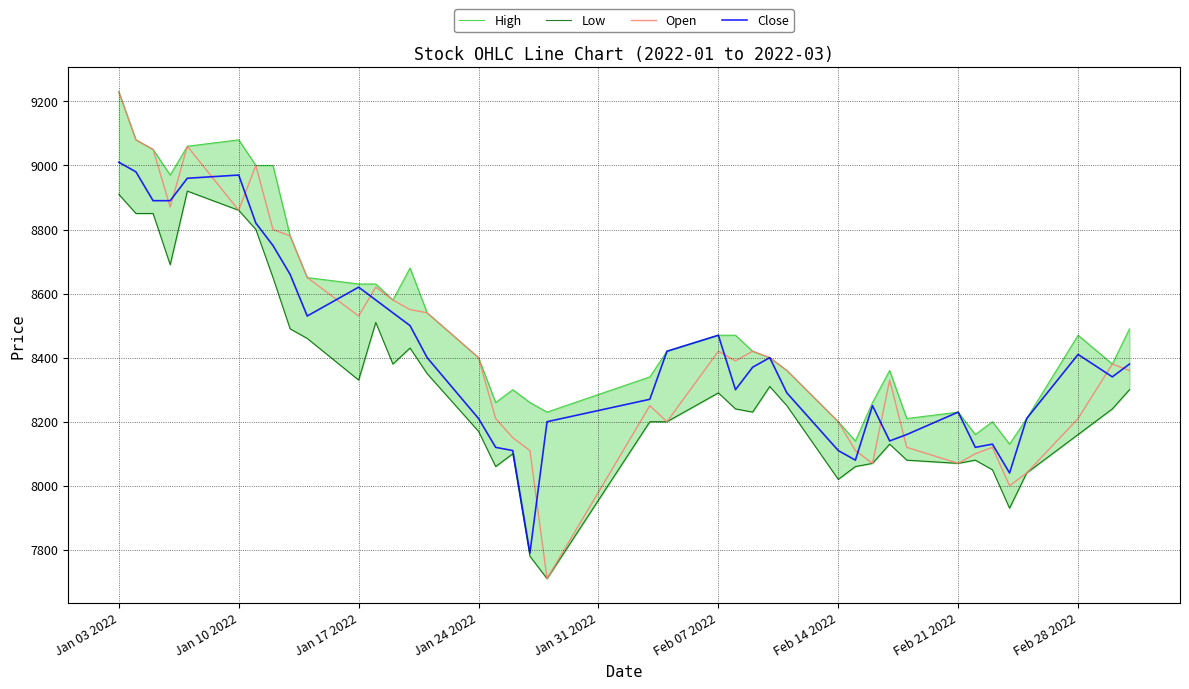

Is the value of Close at Feb 28 2022 greater than the value of Open at Feb 21 2022?

Yes